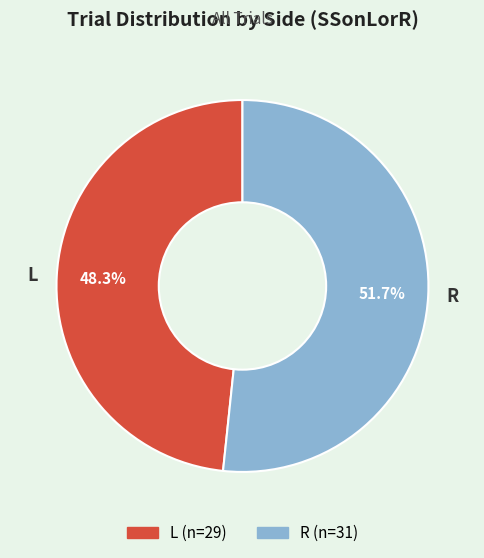

How many slices are in this pie chart?

2